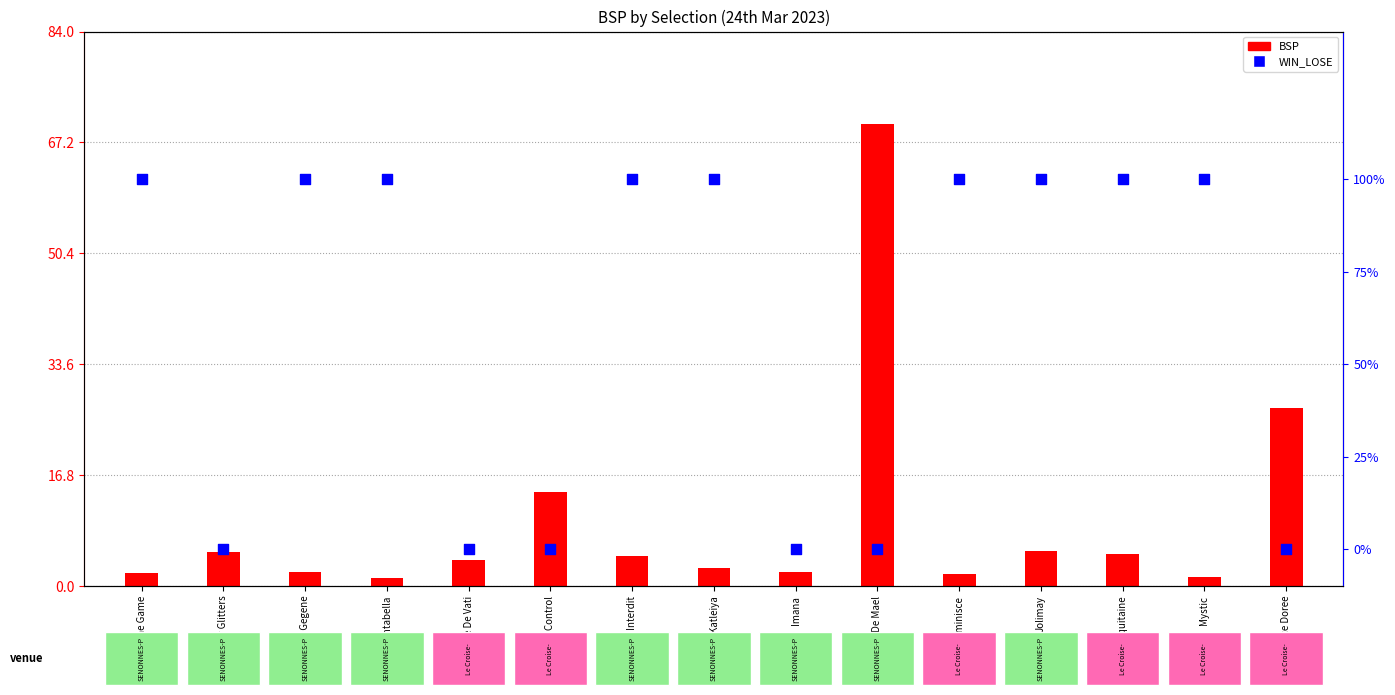

Which series has the largest total across all categories?

BSP